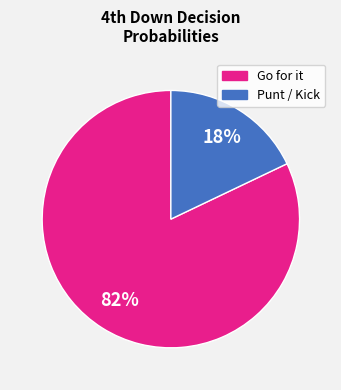

To the nearest percent, what is the difference between the largest and smallest slice percentages?

64%